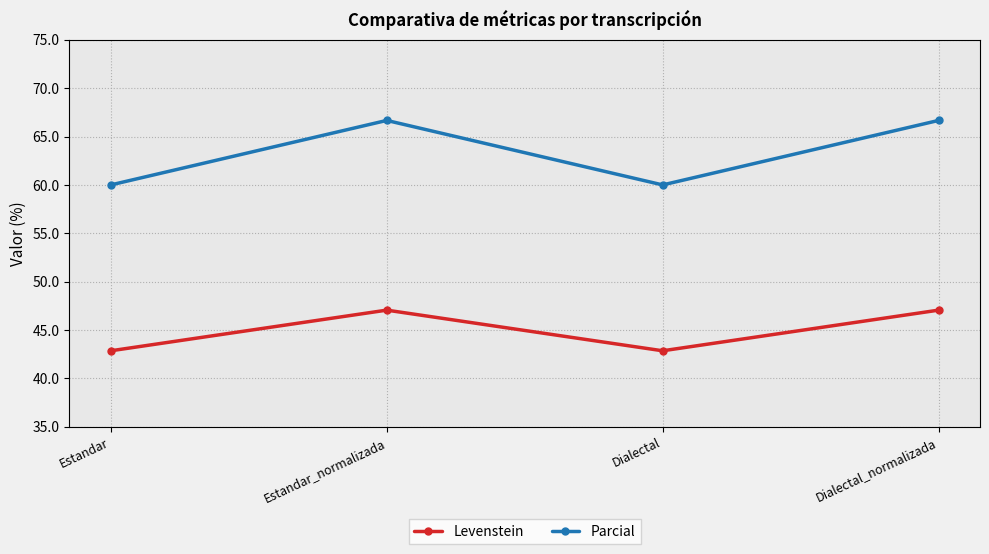

True or false: Parcial and Levenstein intersect in this chart.

False